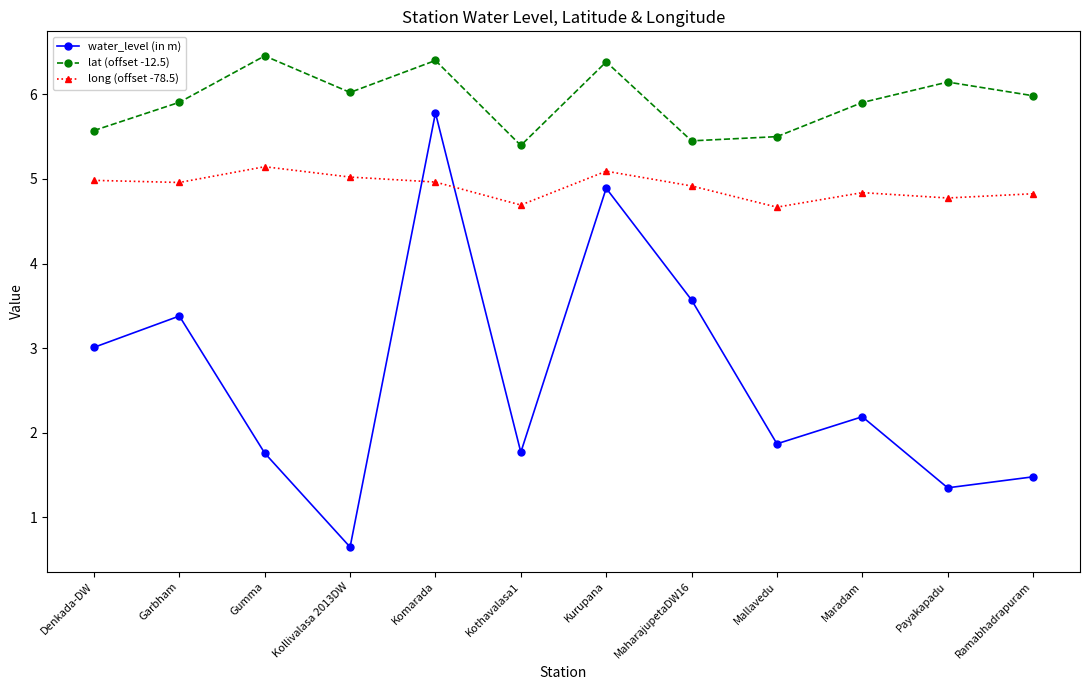

Which series changed the most between Maradam and Ramabhadrapuram?

water_level (in m)